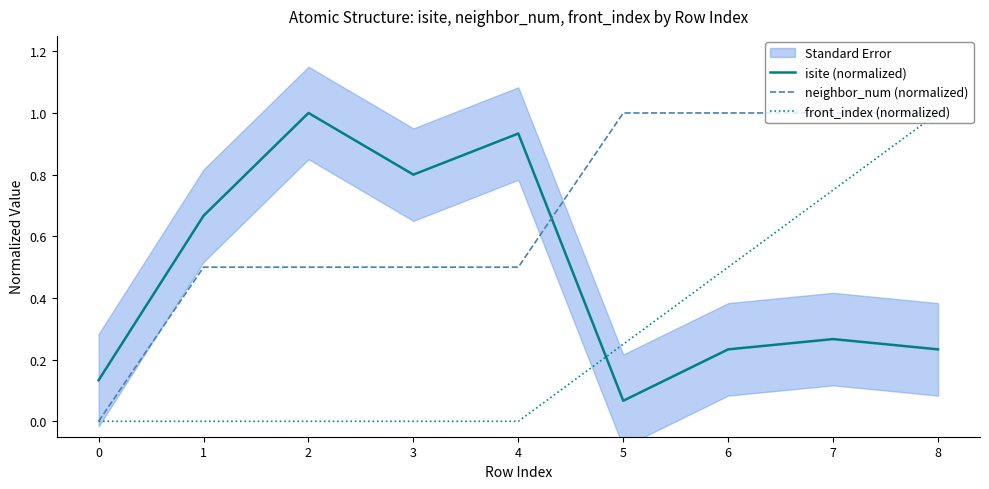

What is the value of the neighbor_num (normalized) point at the 3rd from the left?

0.5